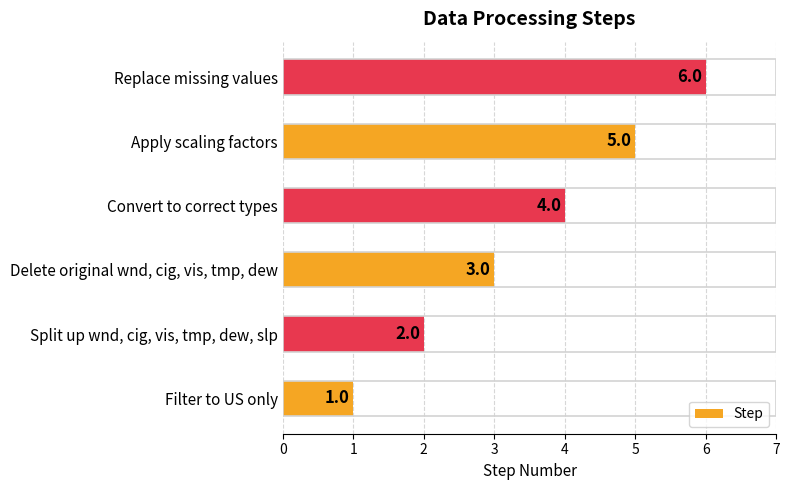

Is it true that the value at Convert to correct types is 2?

False